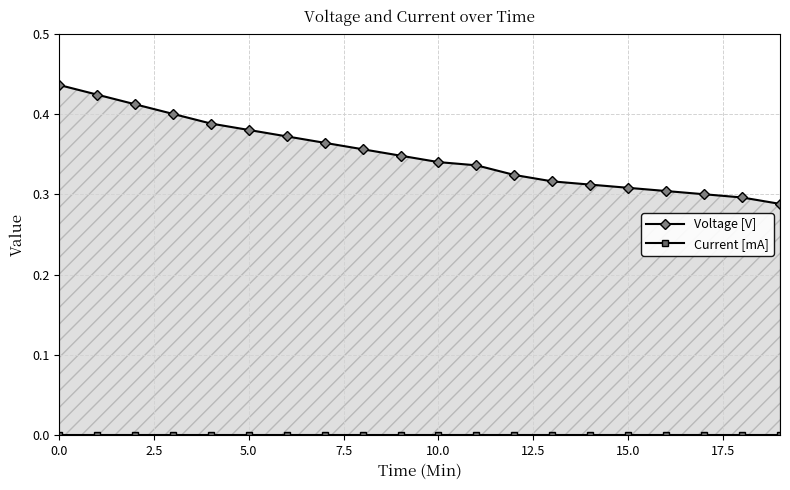

Where is Voltage [V] nearest to the value 0?

19